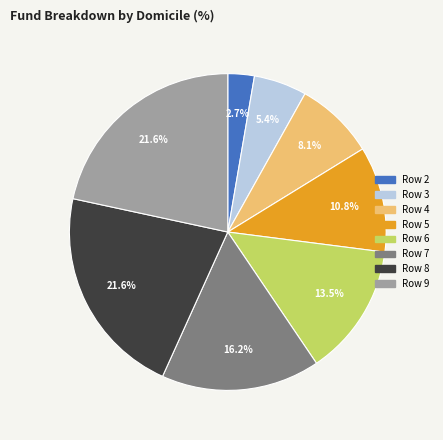

Combined, what portion of the pie is Row 3 and Row 5?

16.2%